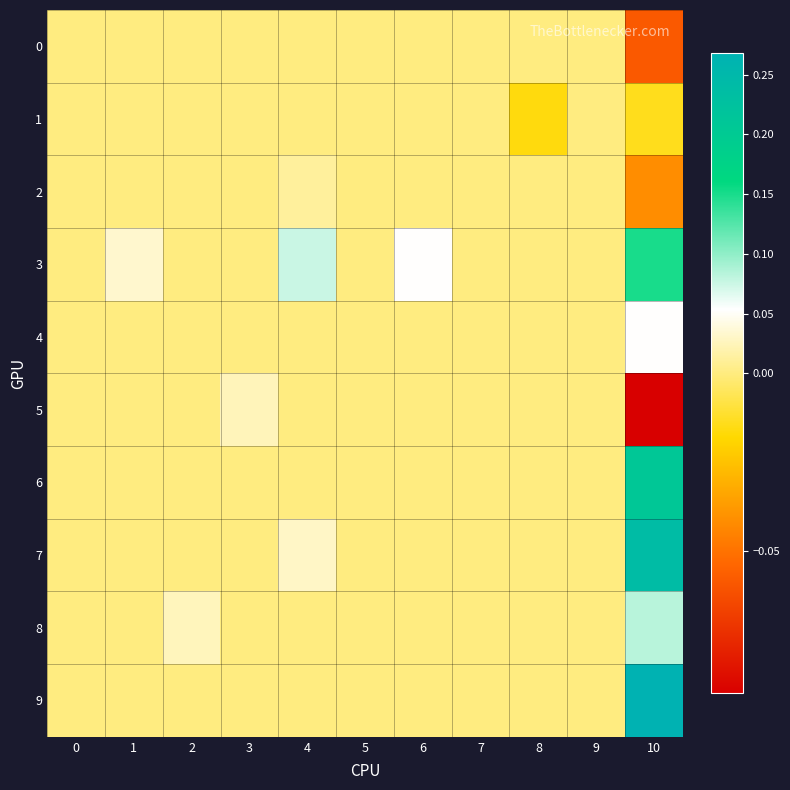

What is the total value across all series at 10?

0.8